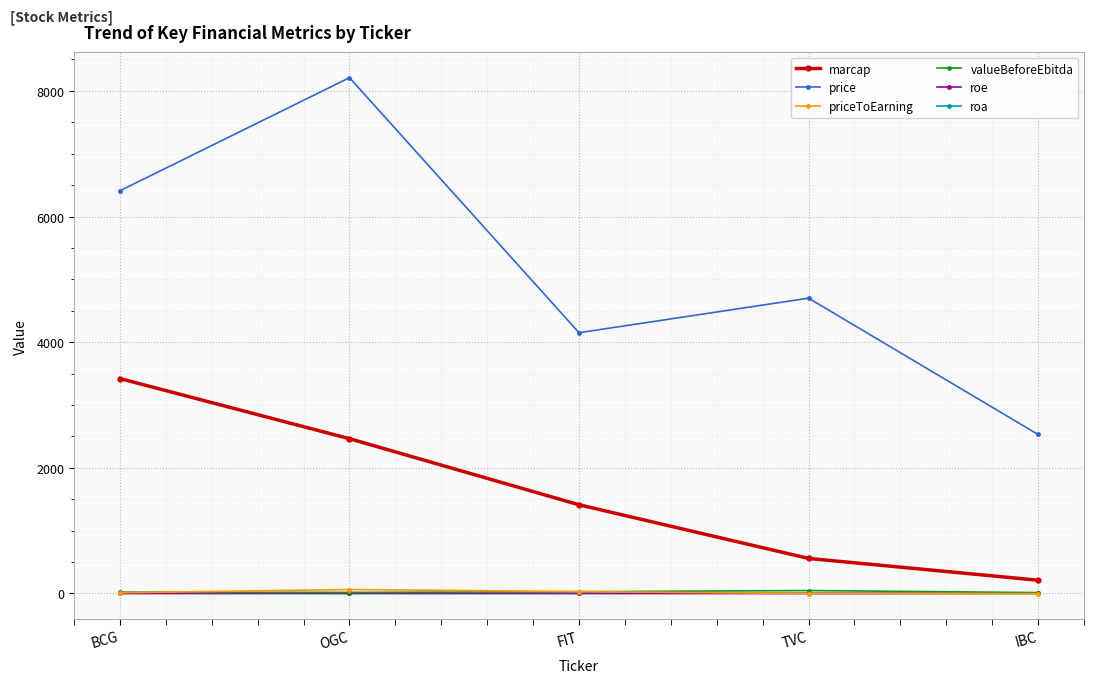

What is the smallest value displayed?

-2.3